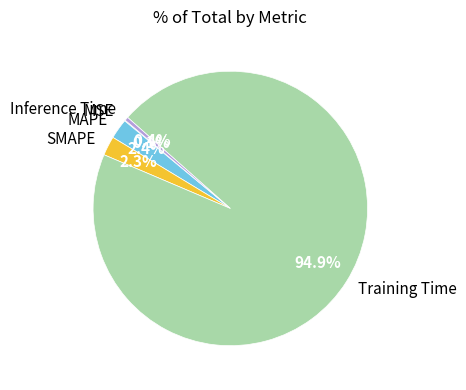

Which category accounts for the majority?

Training Time